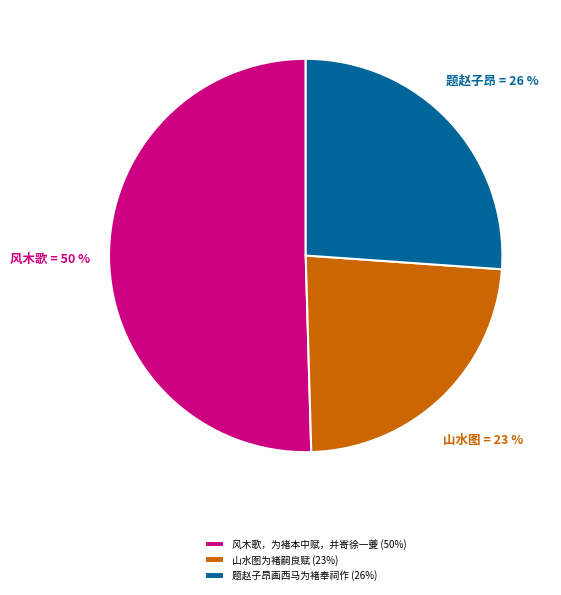

To the nearest percent, what is the difference between the 风木歌，为褚本中赋，并寄徐一夔 and 山水图为褚嗣良赋 slice percentages?

27%